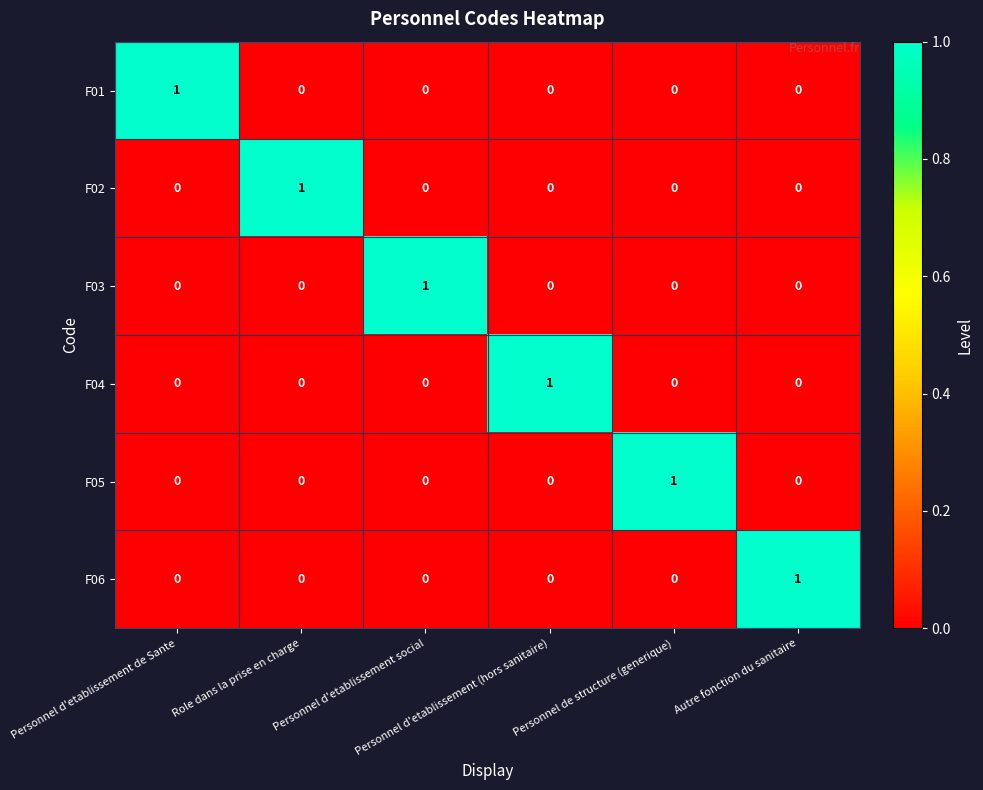

At how many categories does at least one series exceed 0?

6